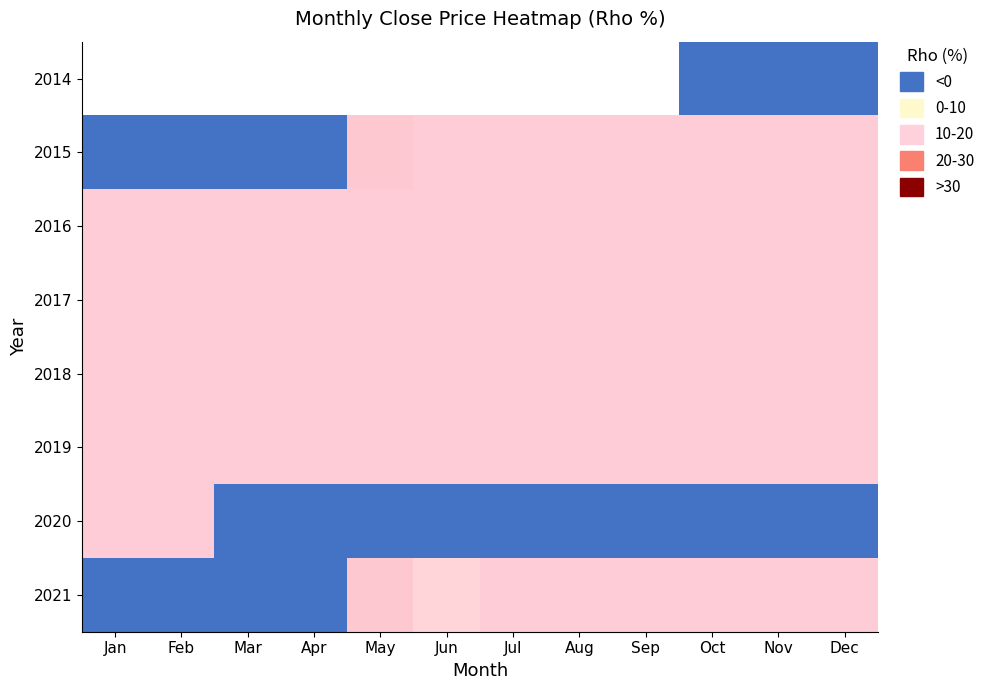

What is the difference between the highest and lowest values at Oct?

73.4